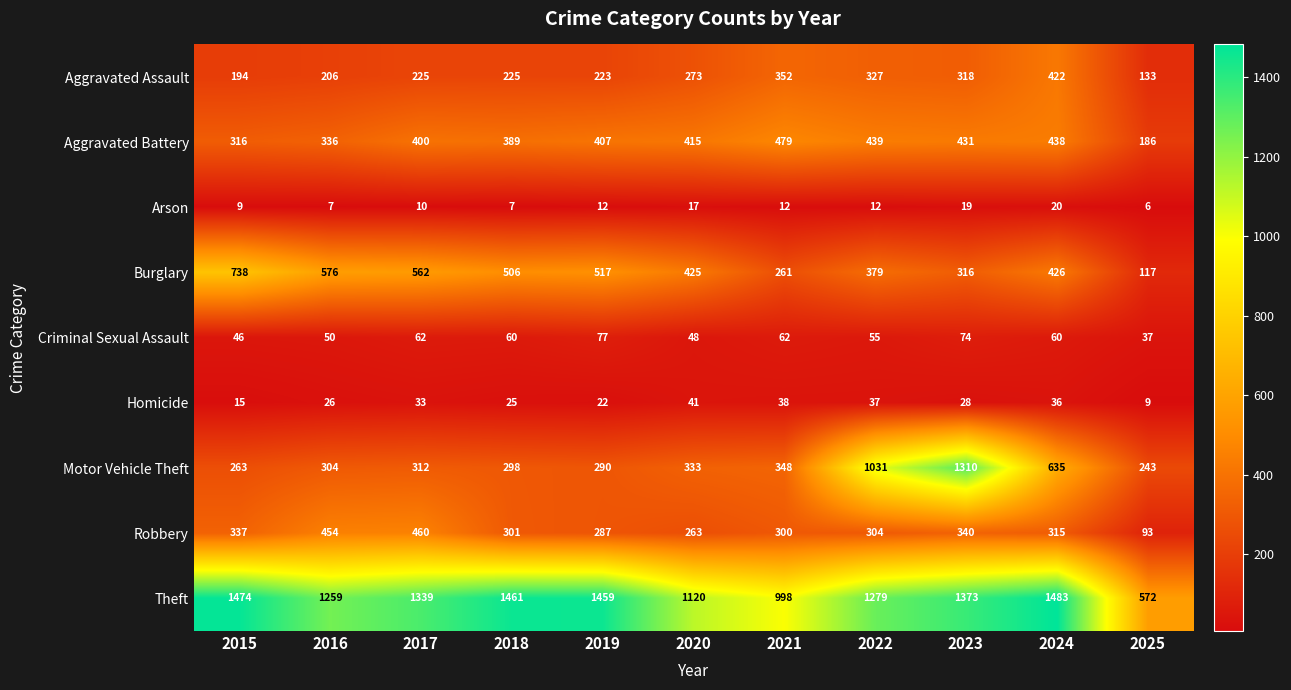

At which category does the chart reach its minimum across all series?

2025